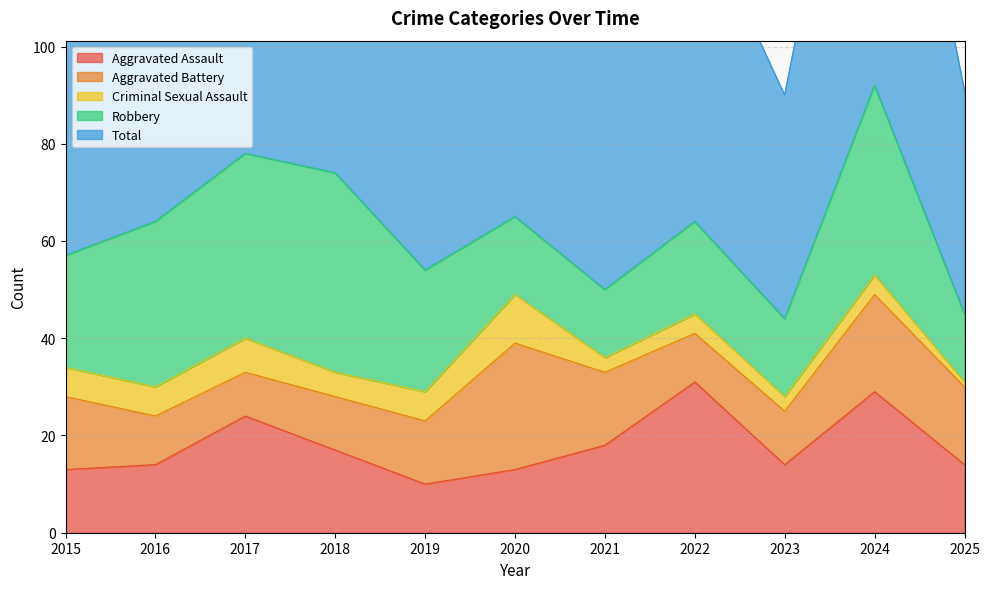

At 2024, list the series in order from largest to smallest.

Total, Robbery, Aggravated Assault, Aggravated Battery, Criminal Sexual Assault